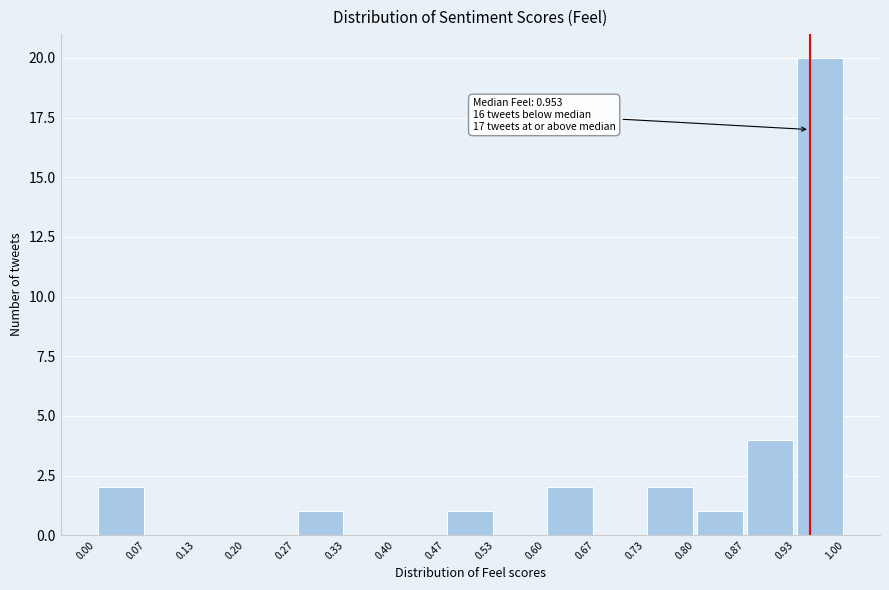

Over which range of the x-axis is the bar tallest?

0.93 to 1.00